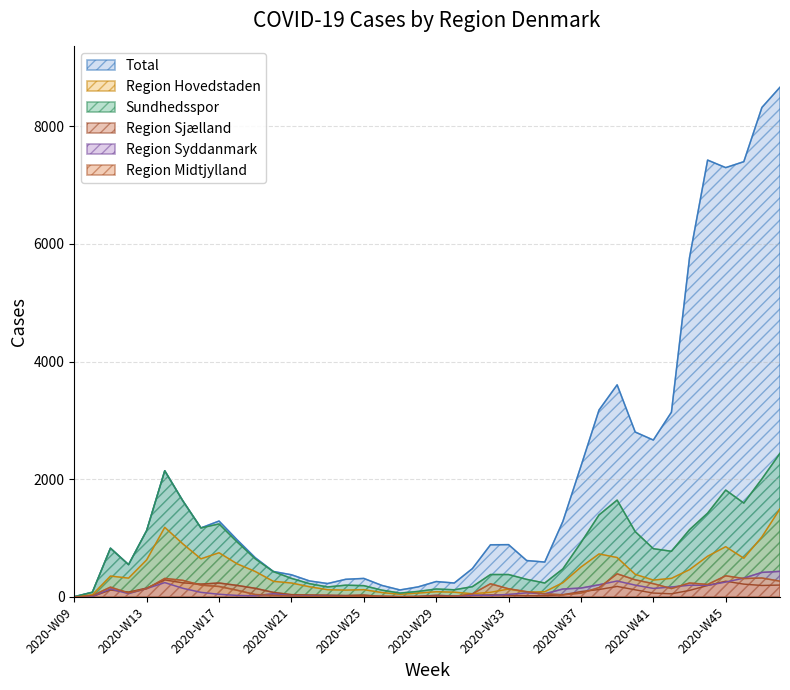

What is the sum of the Region Syddanmark values at 2020-W38 and 2020-W31?

237